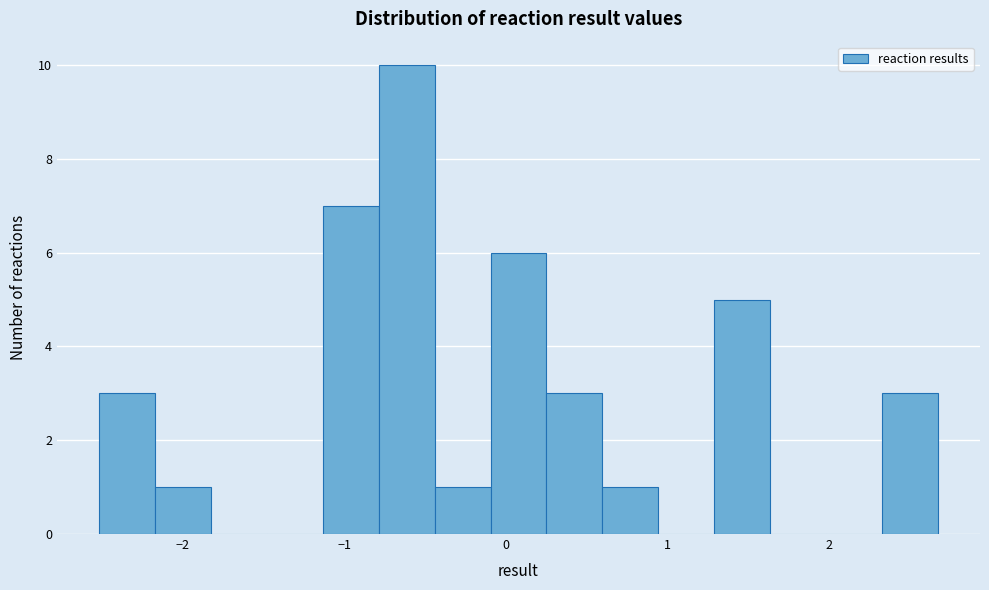

Around what value on the x-axis is the tallest bar? Give the approximate position of its centre, as read against the axis.

-0.6